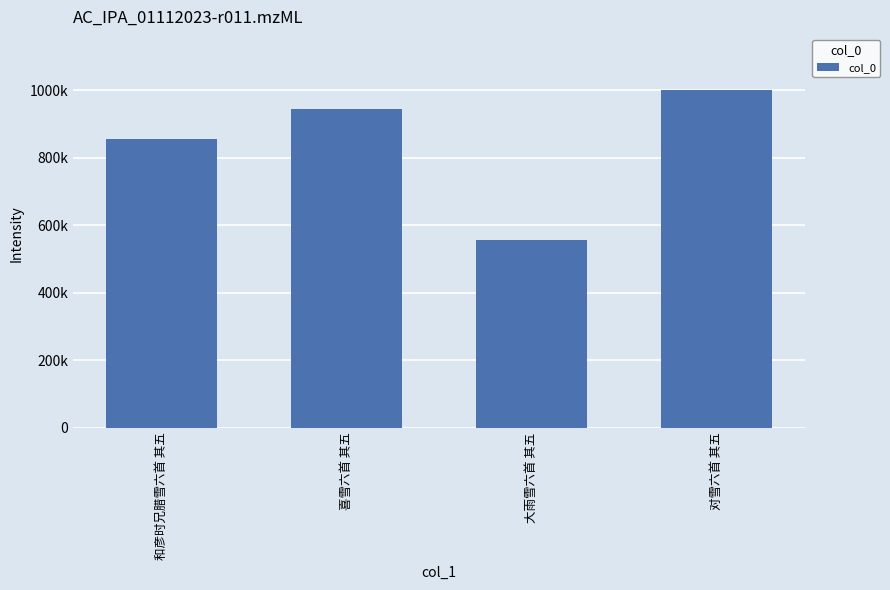

Does the chart contain any negative values?

No